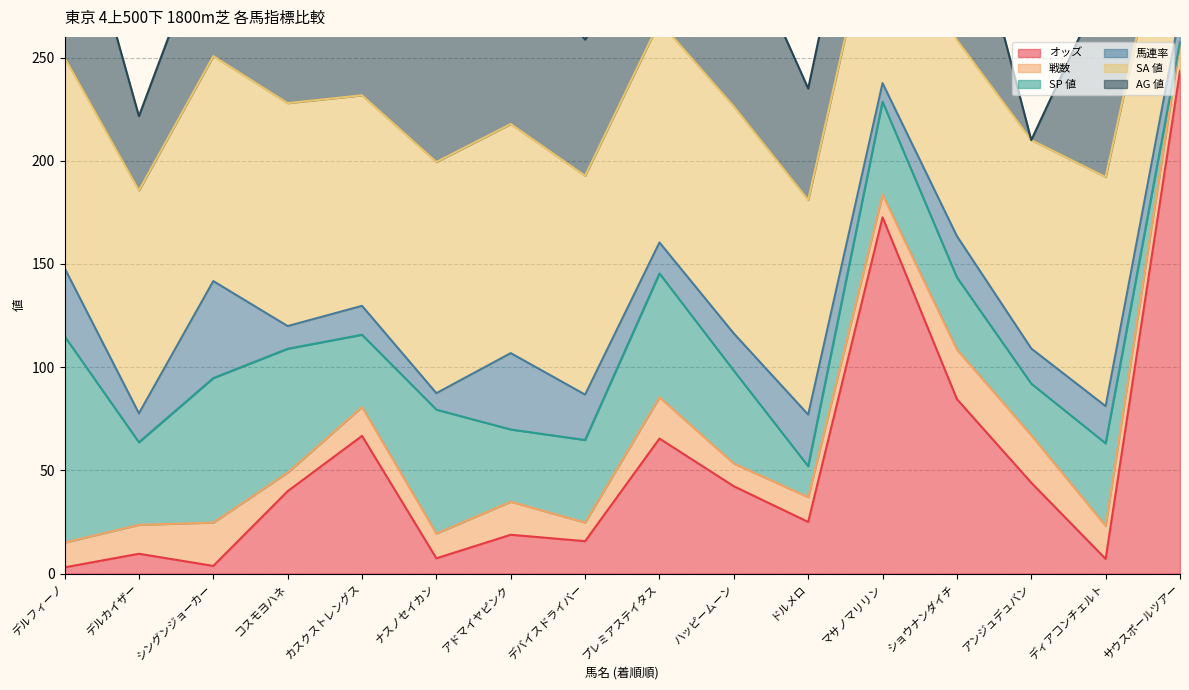

The value of オッズ at アドマイヤピンク is 18.8. True or false?

True